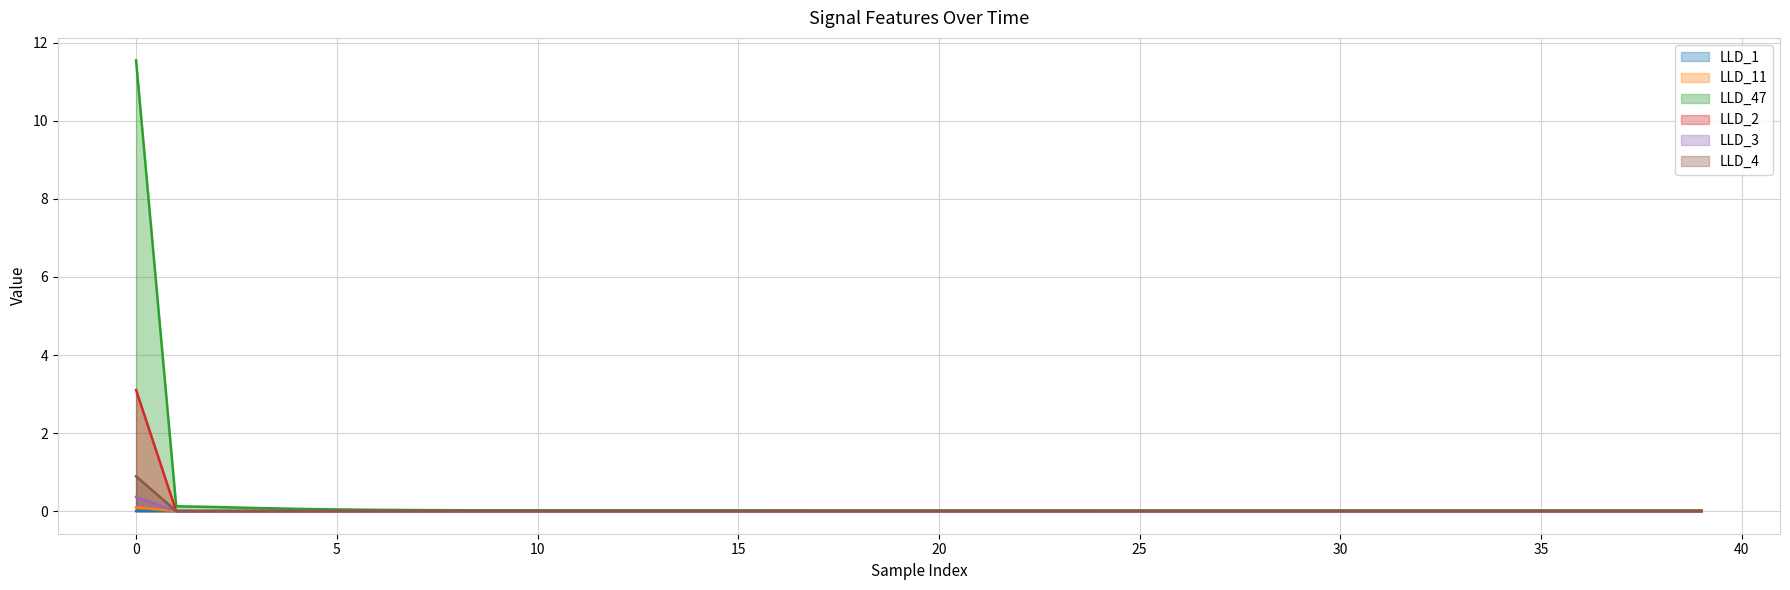

Which series has the largest range (max minus min)?

LLD_47